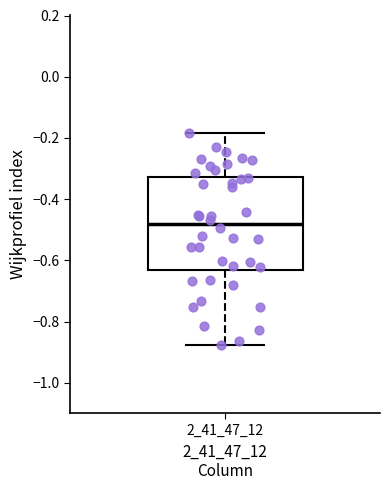

Transcribe this box plot: give where the median line is, the range the box spans, and where the two whiskers end, as read against the y-axis. The values are not printed on the chart, so give them approximately, as read against the axis.

median -0.48, box -0.64 to -0.32, whiskers -0.88 to -0.18